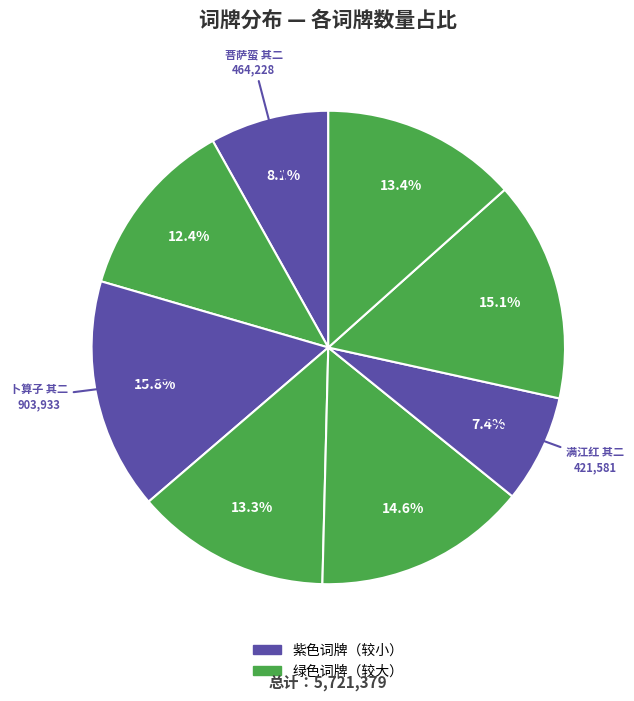

How many slices are in this pie chart?

8